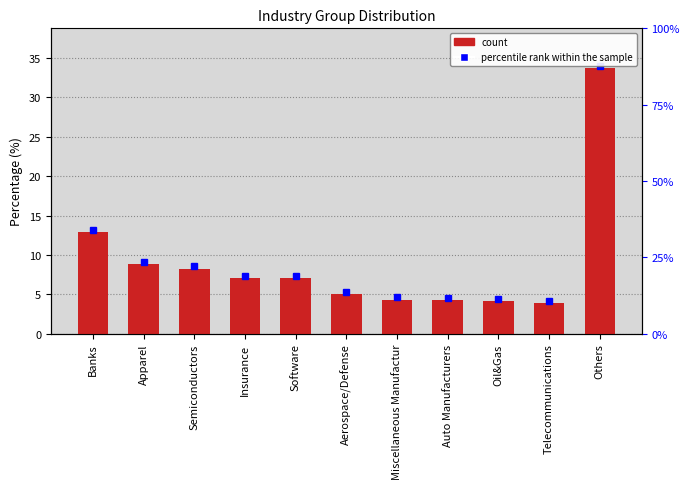

What is the label of the 10th bar from the left?

Telecommunications